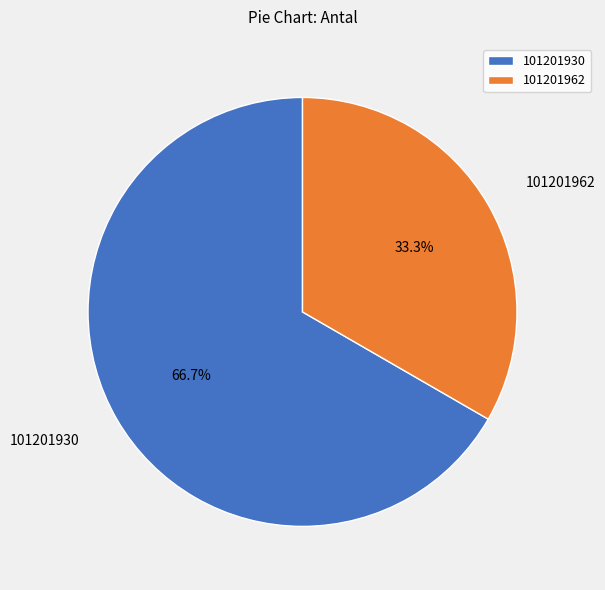

Does 101201962 account for over 50% of the chart?

No